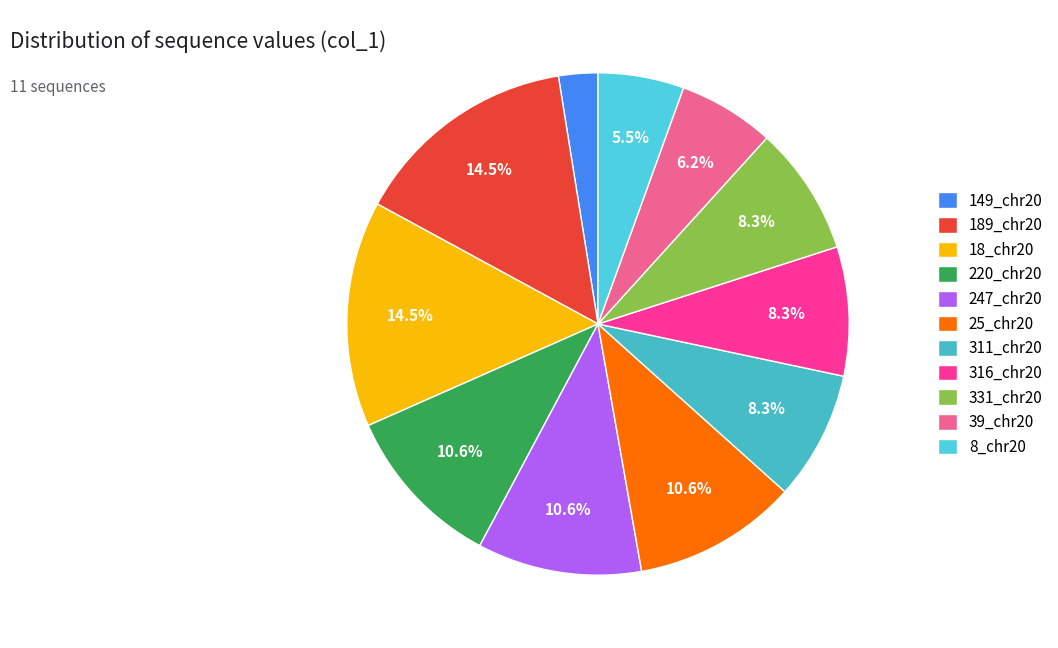

How many slices are in this pie chart?

11